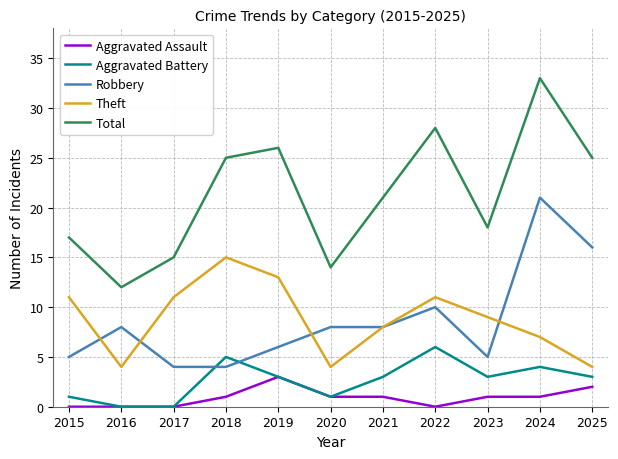

At which category does the chart reach its peak across all series?

2024